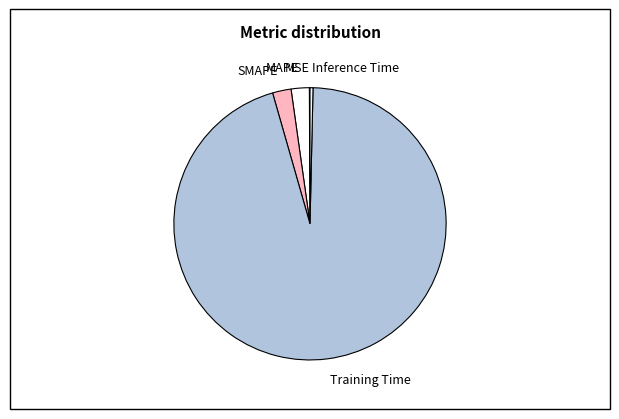

Is the sum of Inference Time and SMAPE greater than half?

No